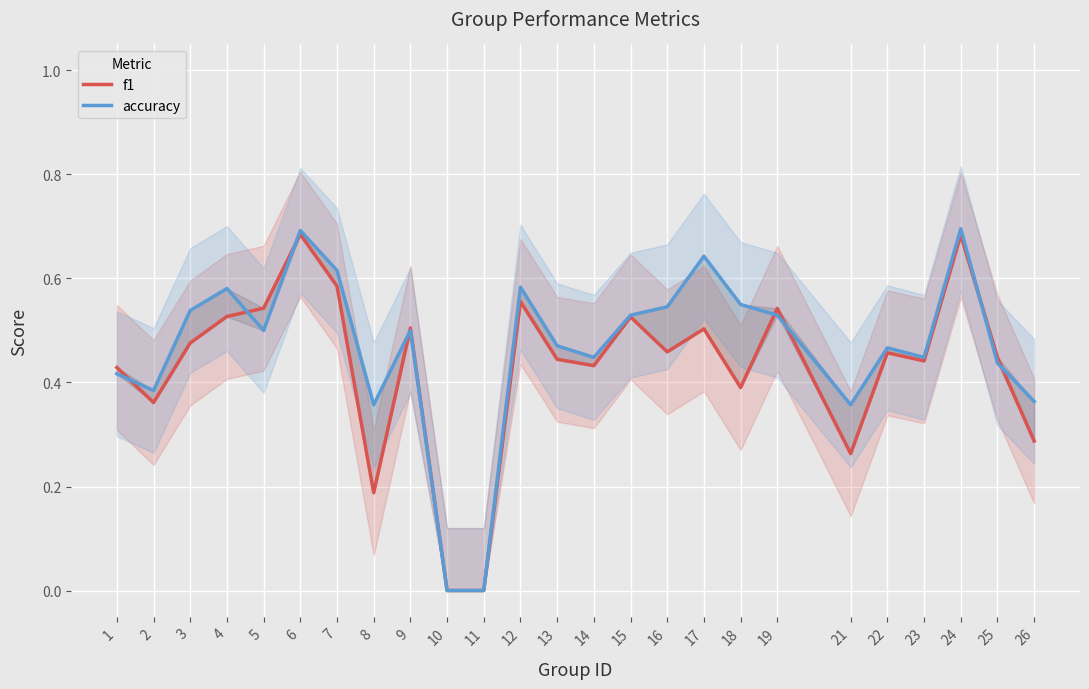

Reading right to left, list all the values displayed in this chart.

f1: 26=0.3	25=0.4	24=0.7	23=0.4	22=0.5	21=0.3	19=0.5	18=0.4	17=0.5	16=0.5	15=0.5	14=0.4	13=0.4	12=0.6	11=0.0	10=0.0	9=0.5	8=0.2	7=0.6	6=0.7	5=0.5	4=0.5	3=0.5	2=0.4	1=0.4
accuracy: 26=0.4	25=0.4	24=0.7	23=0.4	22=0.5	21=0.4	19=0.5	18=0.6	17=0.6	16=0.5	15=0.5	14=0.4	13=0.5	12=0.6	11=0.0	10=0.0	9=0.5	8=0.4	7=0.6	6=0.7	5=0.5	4=0.6	3=0.5	2=0.4	1=0.4